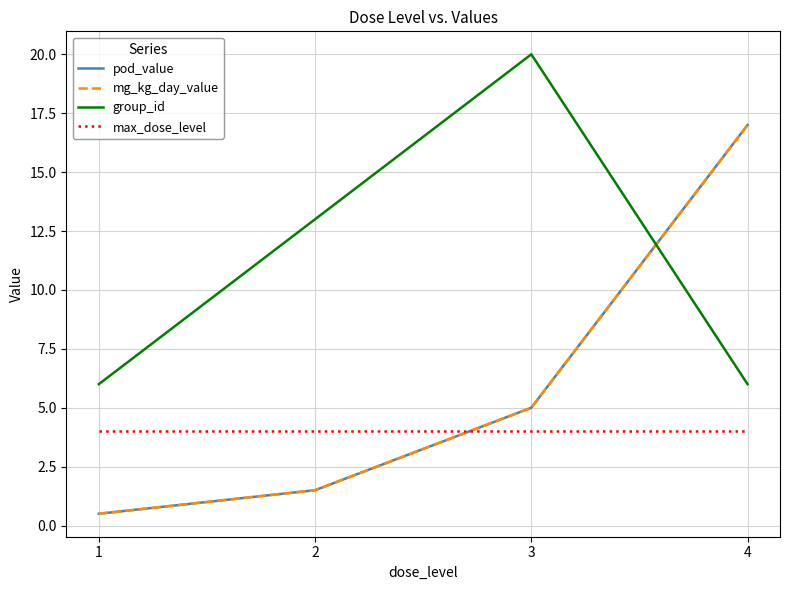

At which category is the sum across all series the highest?

4